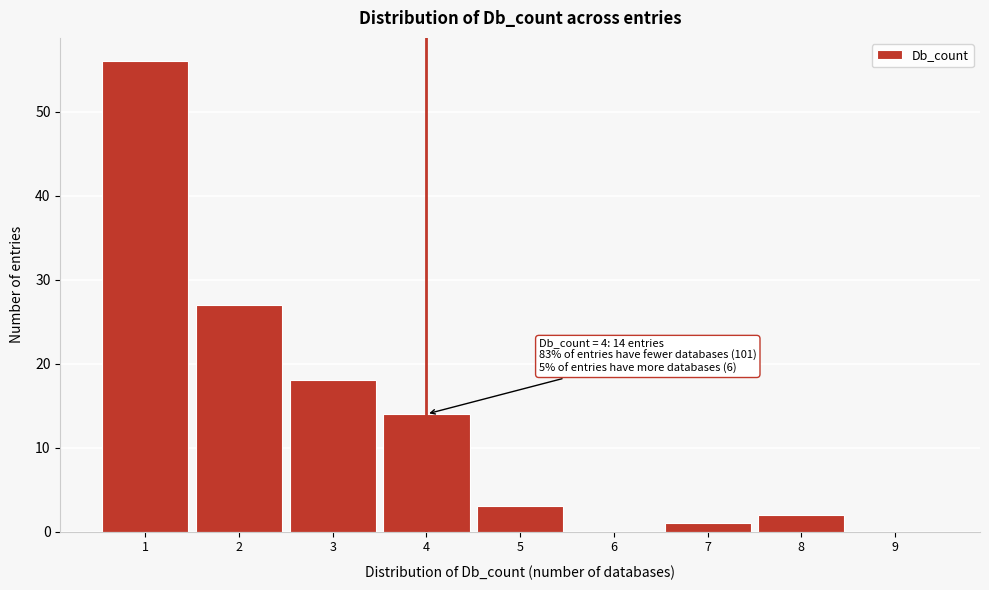

Over which range of the x-axis is the bar tallest?

0.5 to 1.5